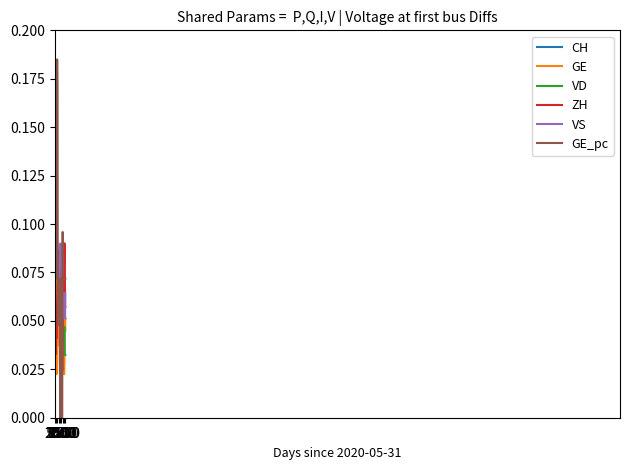

Which series has the largest range (max minus min)?

GE_pc